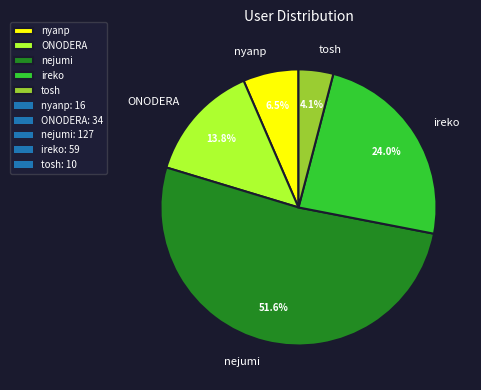

Combined, do tosh and ireko account for over 50%?

No